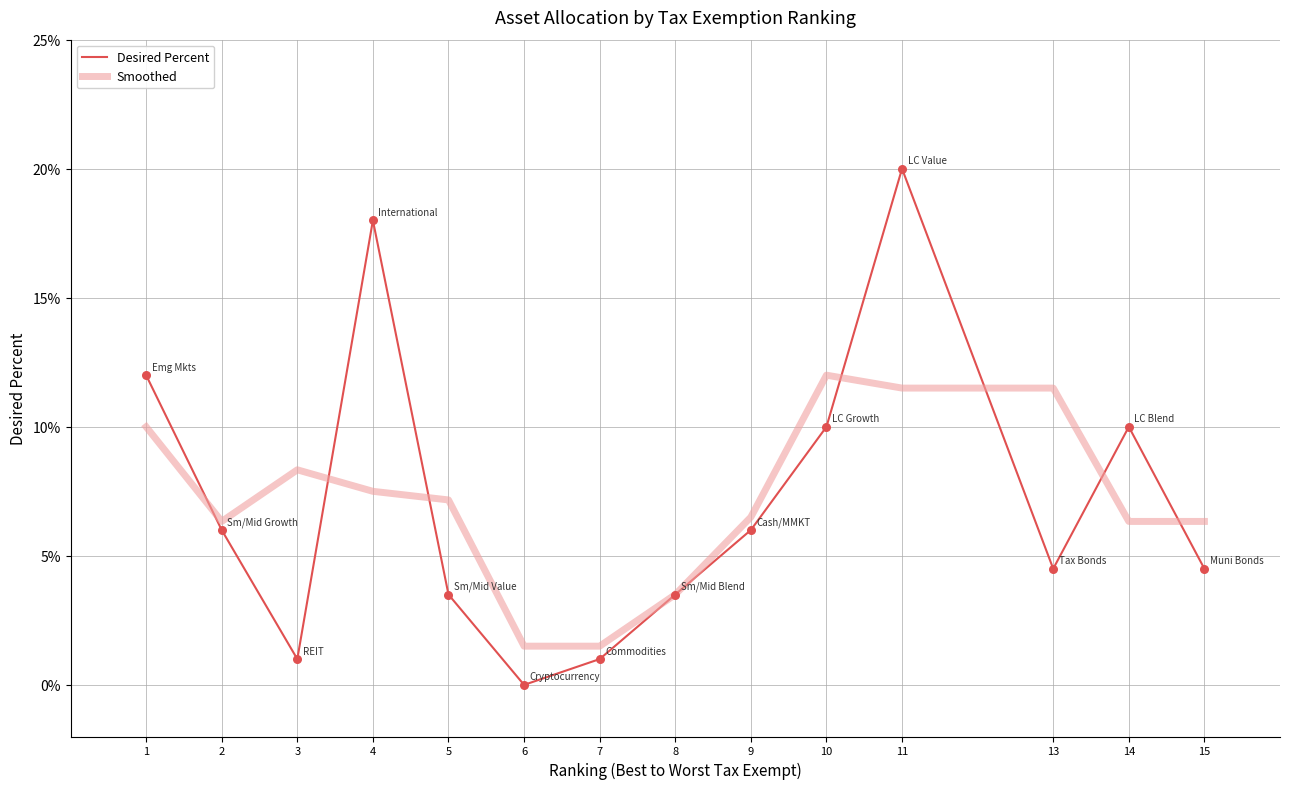

Is this an area chart (filled region under the line)?

No